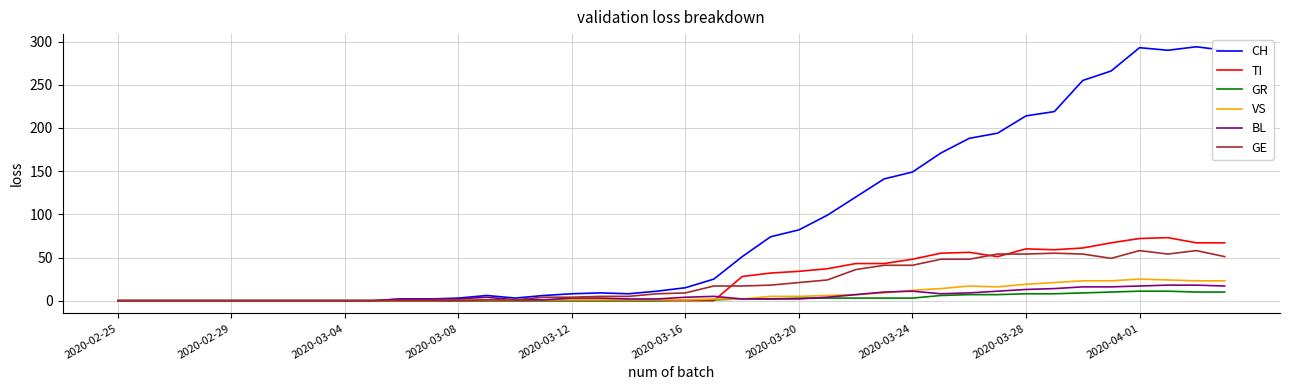

What is the difference between the maximum and minimum values in the BL series?

18